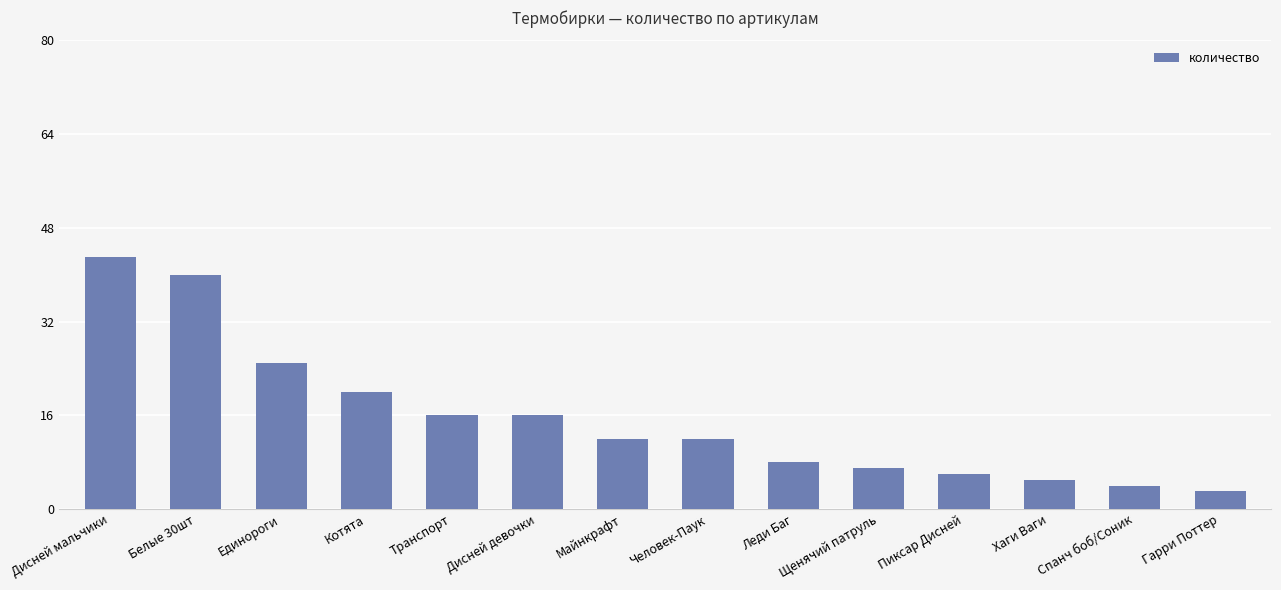

At which category does the chart reach its minimum across all series?

Гарри Поттер